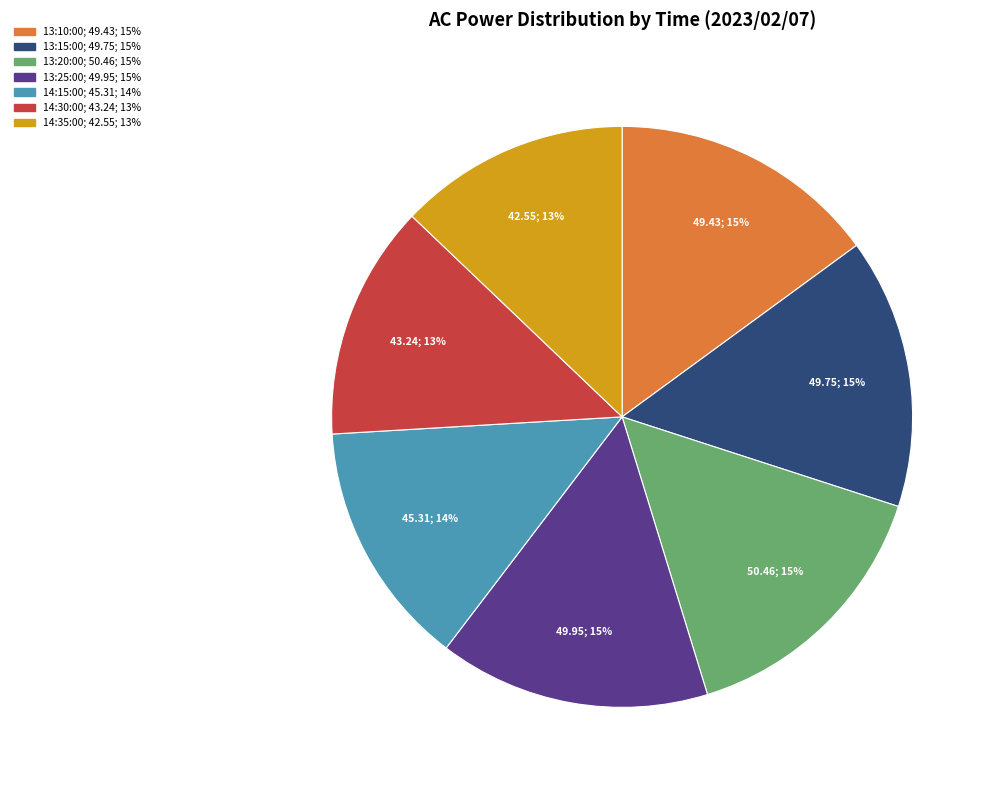

Do 13:20:00 and 14:30:00 together represent more than half of the pie?

No